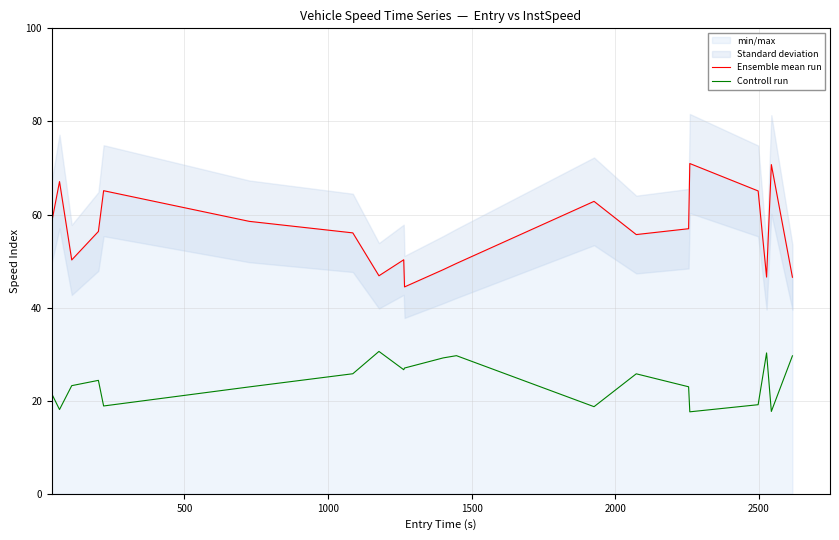

At how many categories does at least one series exceed 58?

8